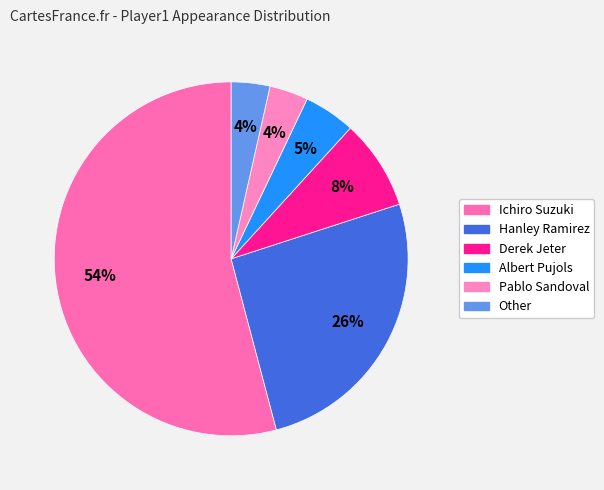

True or false: Other accounts for 13% of the total.

False